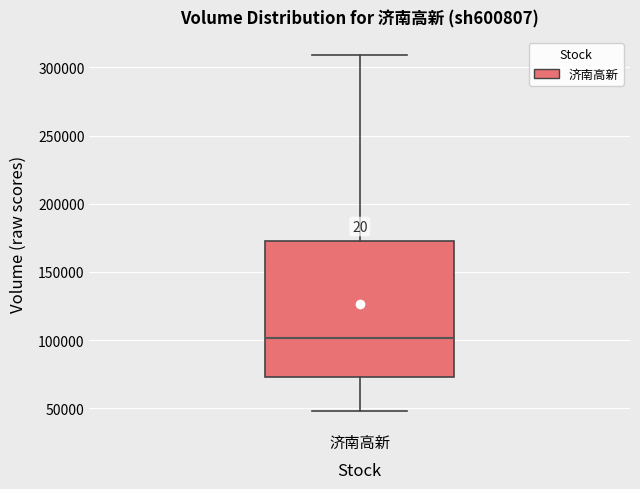

Read this box plot against the y-axis: the position of the median line, the range covered by the box, and the ends of both whiskers. The values are not printed on the chart, so give them approximately, as read against the axis.

median 100000, box 75000 to 175000, whiskers 50000 to 310000